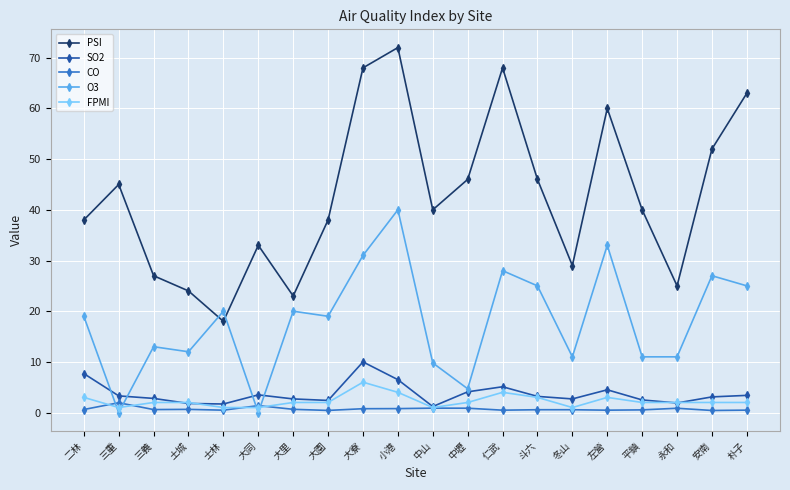

True or false: O3 has more than 1 interior local peaks.

True